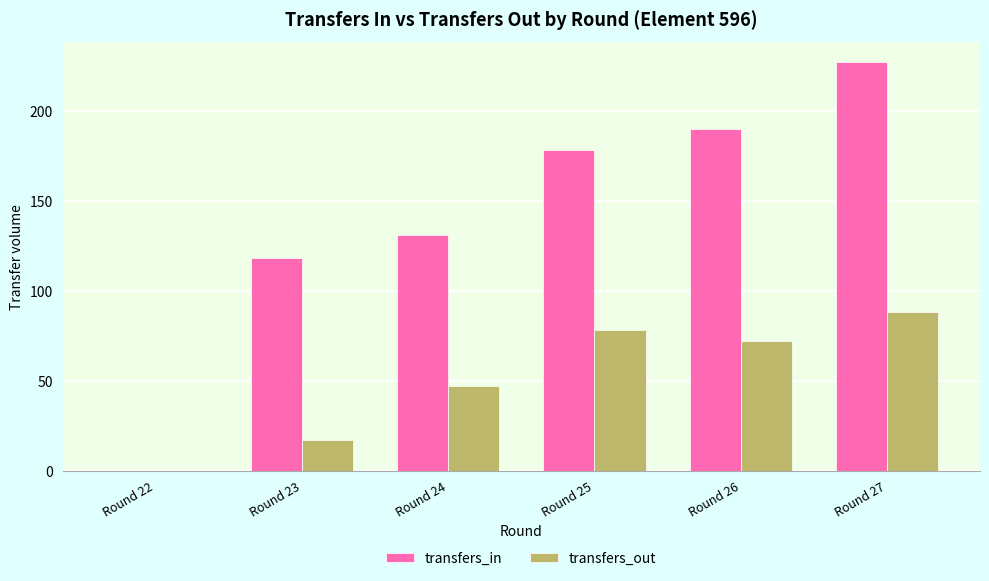

Is the value of transfers_in at Round 25 greater than the value of transfers_out at Round 23?

Yes